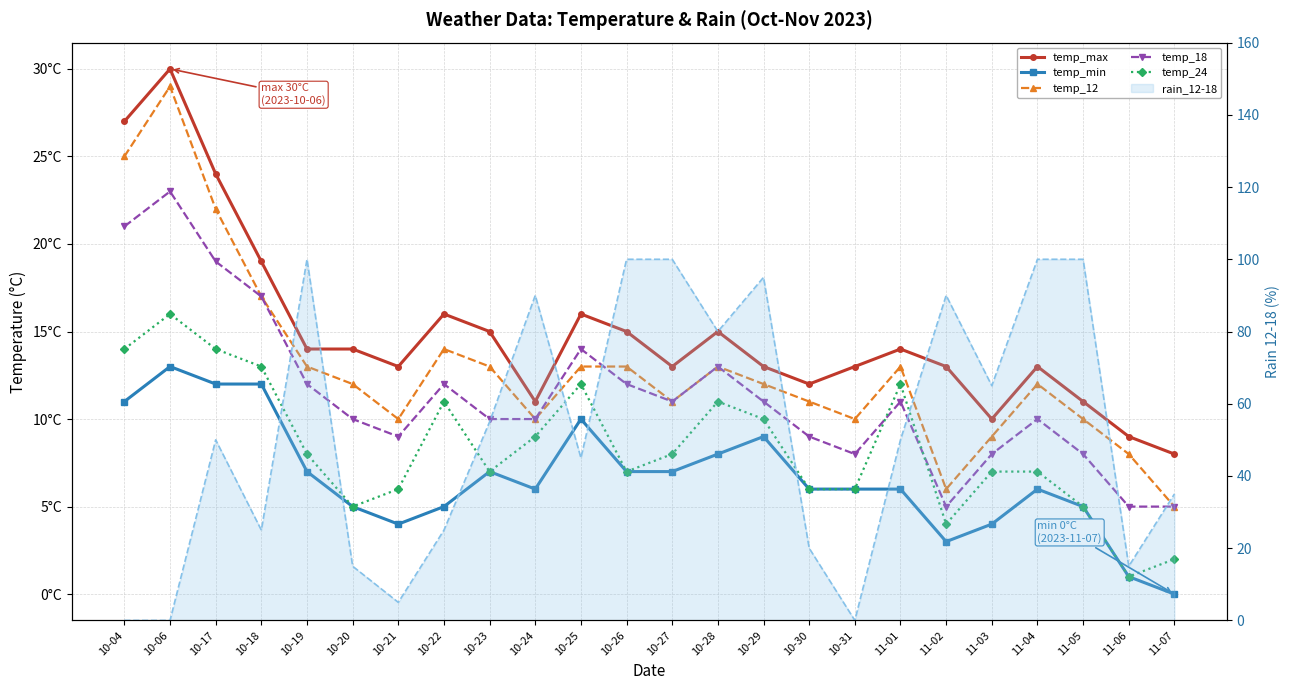

Does the chart have visible grid lines?

Yes